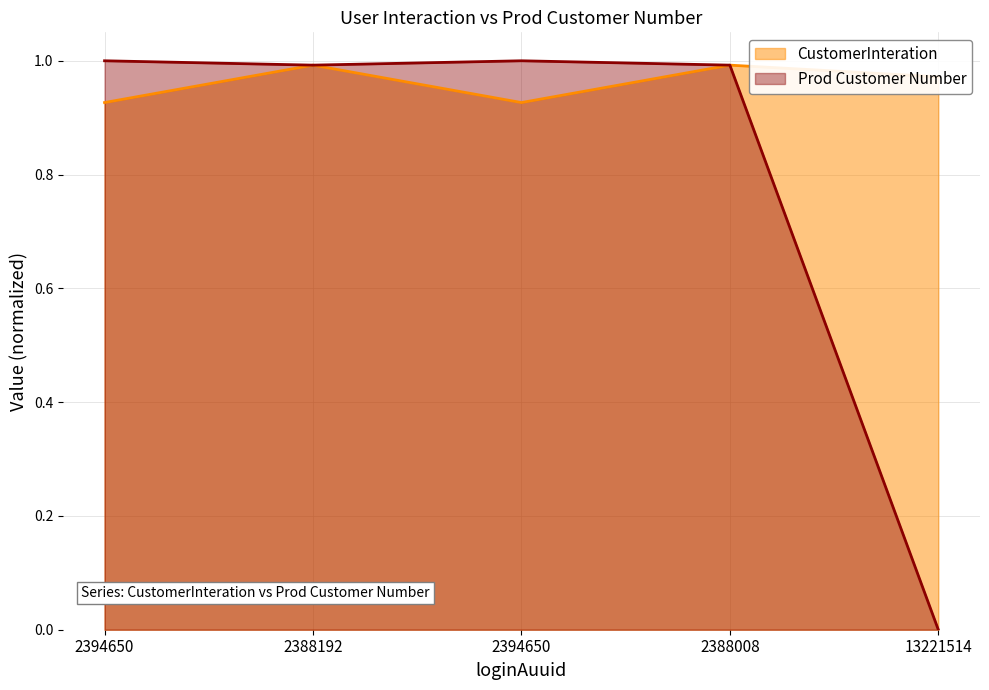

How many interior local valleys does the Prod Customer Number series have?

1